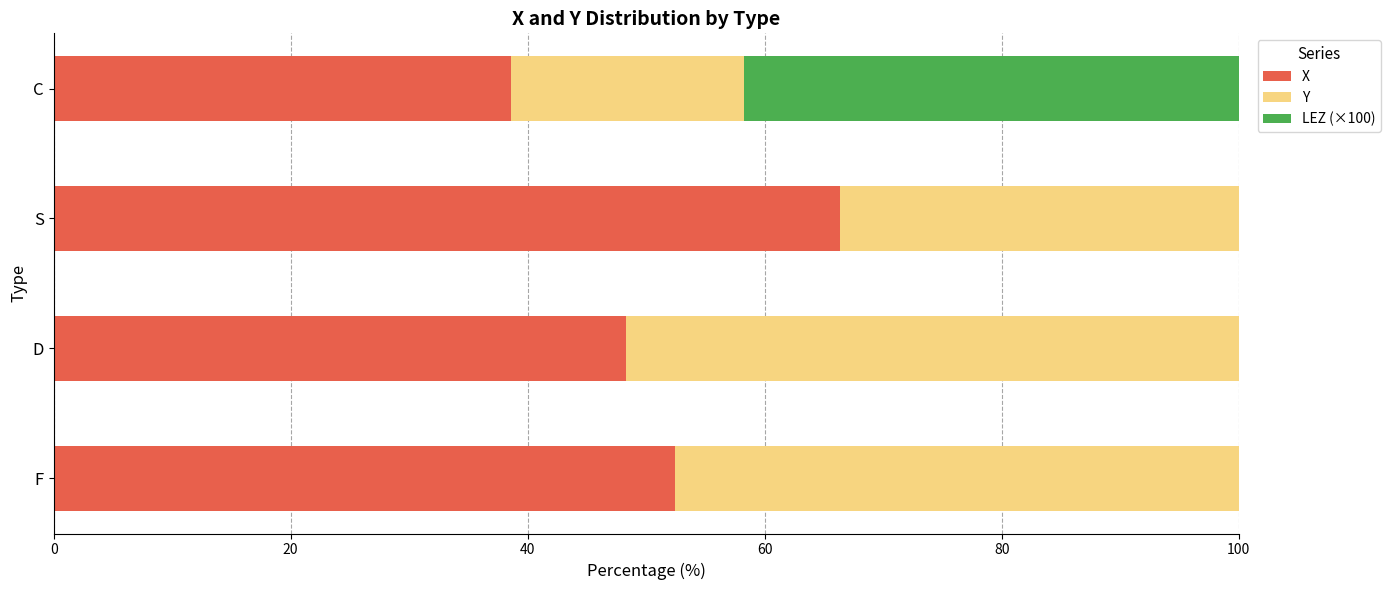

True or false: X has a value of 52.4 at F.

True